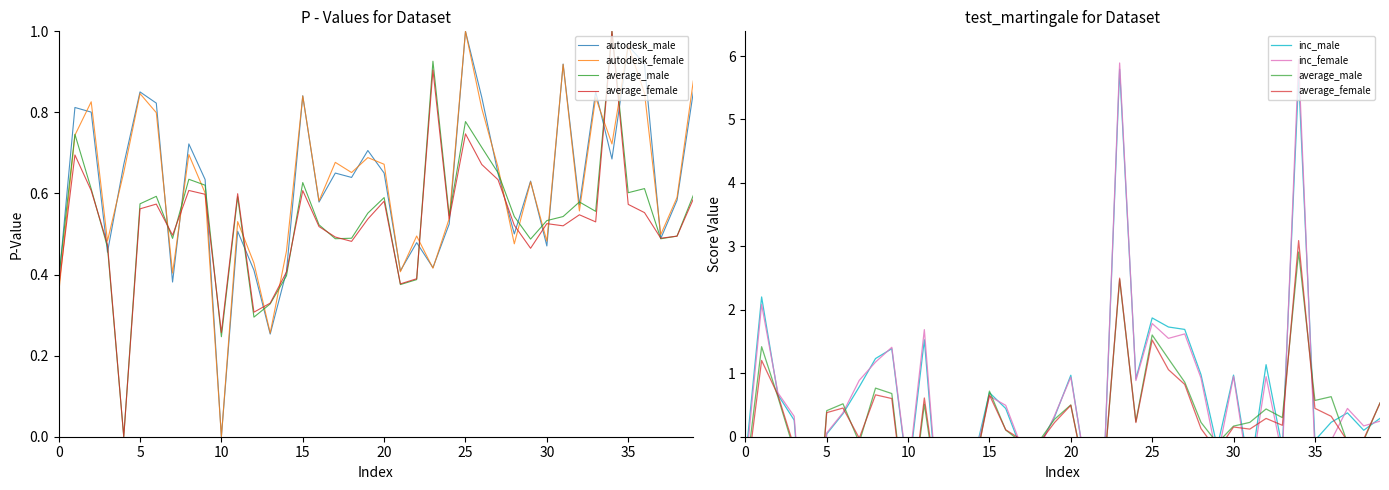

Which series has the largest total across all categories?

autodesk_male